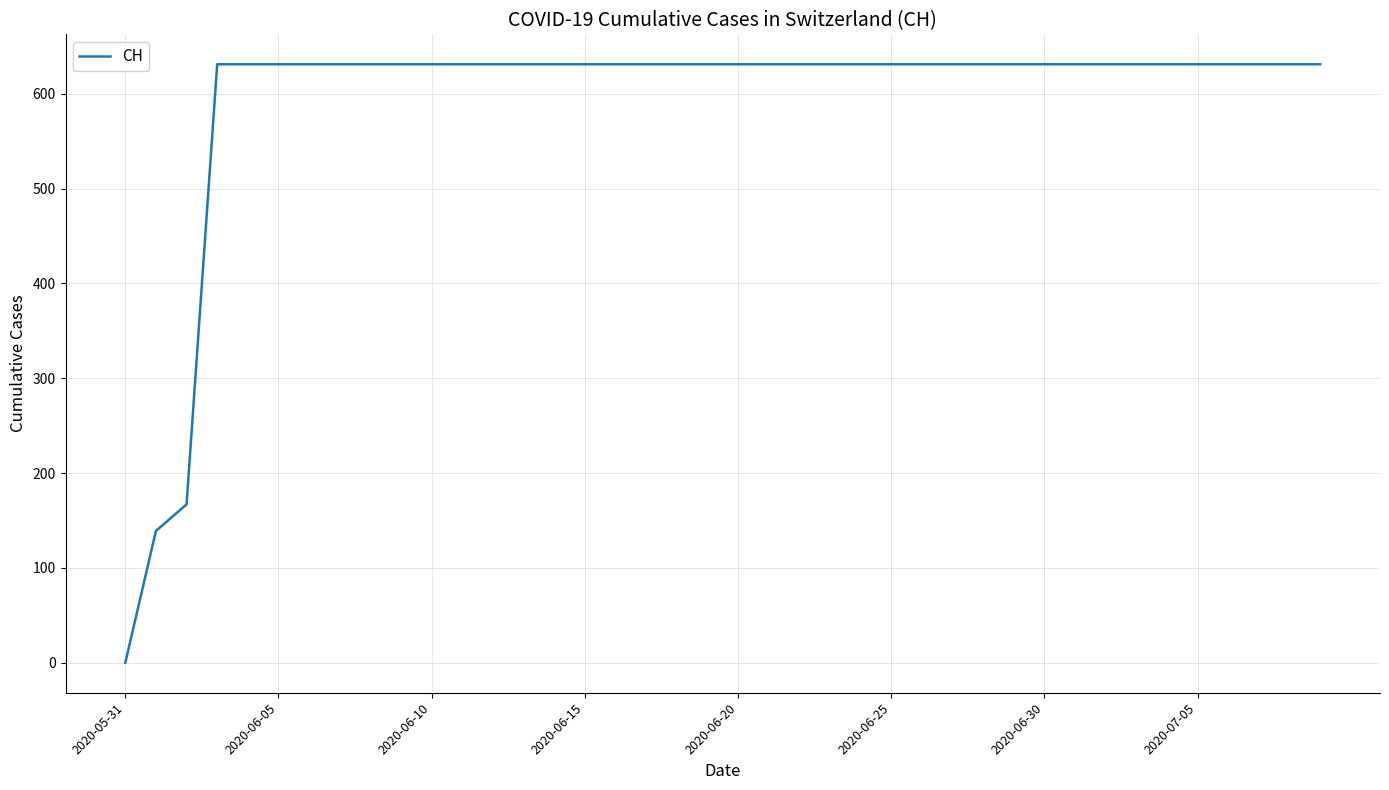

What is the difference between the maximum and minimum values?

631